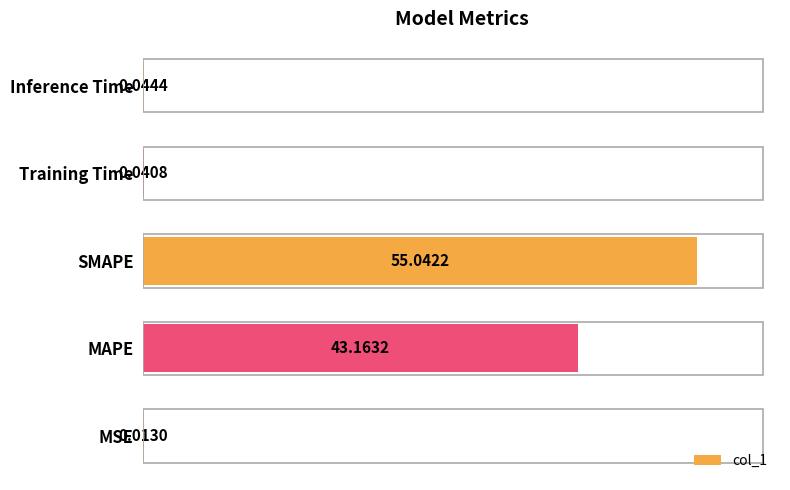

What is the sum of the values at Training Time and MAPE?

43.2